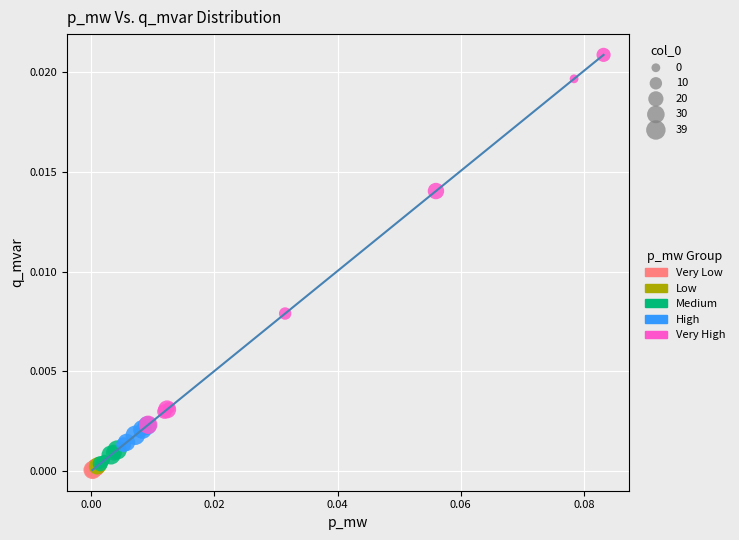

Which series reaches the maximum Y coordinate?

Very High